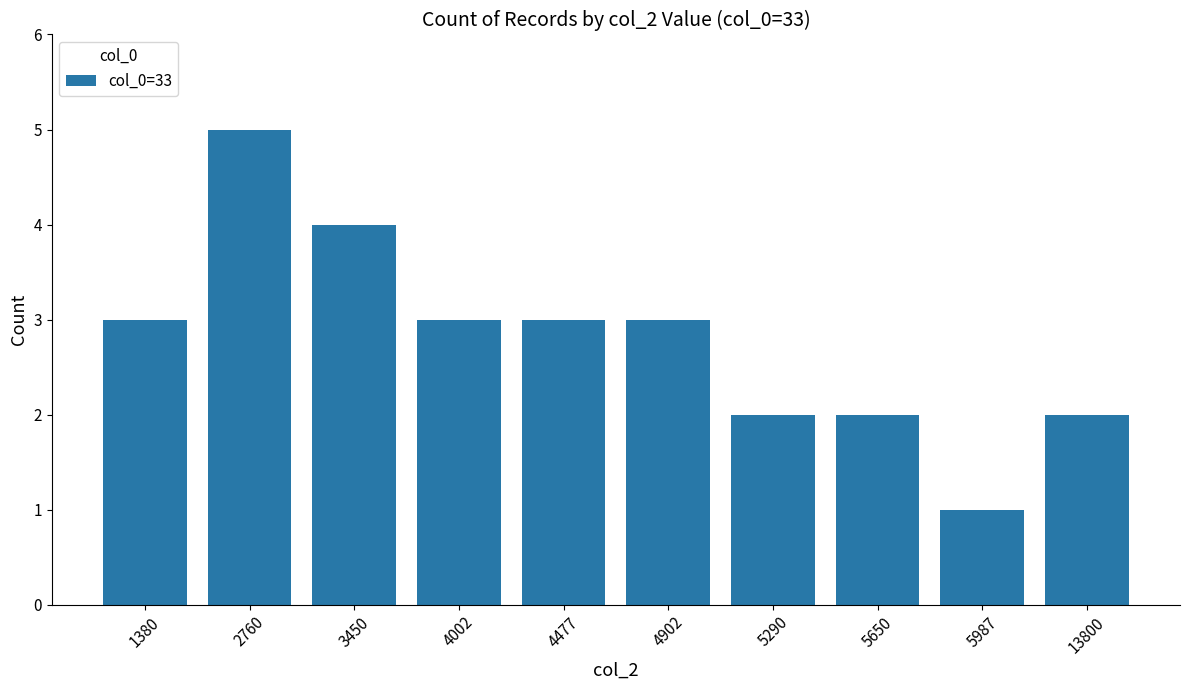

The value at 2760 is 5. True or false?

True